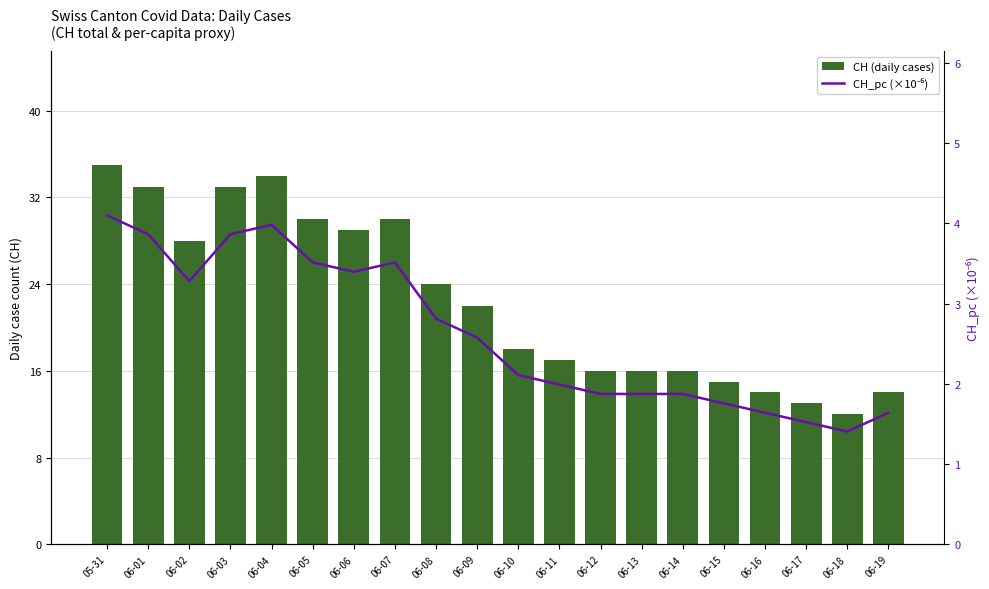

List the series in order of their overall mean, lowest first.

CH_pc (×10⁻⁶), CH (daily cases)